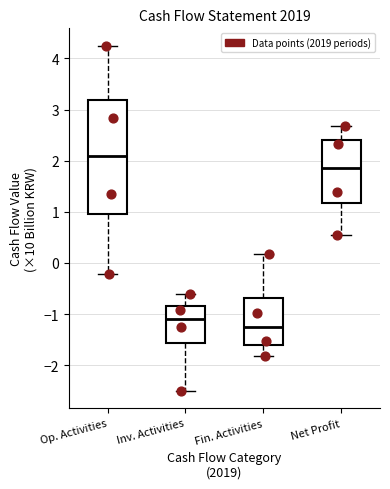

Which box is the tallest, from its lower edge to its upper edge?

Op. Activities